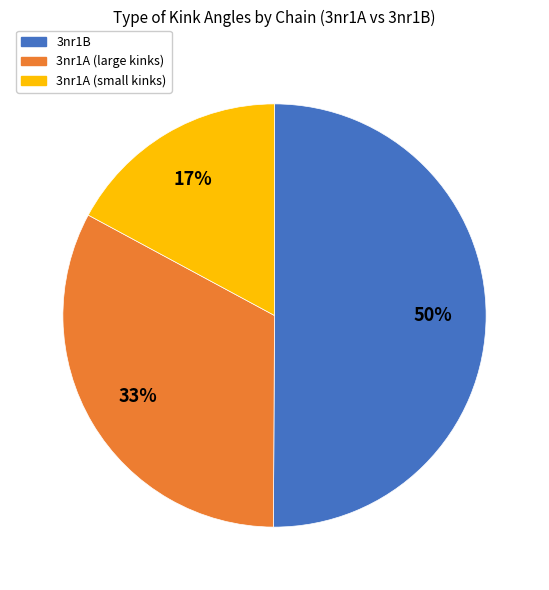

To the nearest percent, what is the average slice percentage?

33%